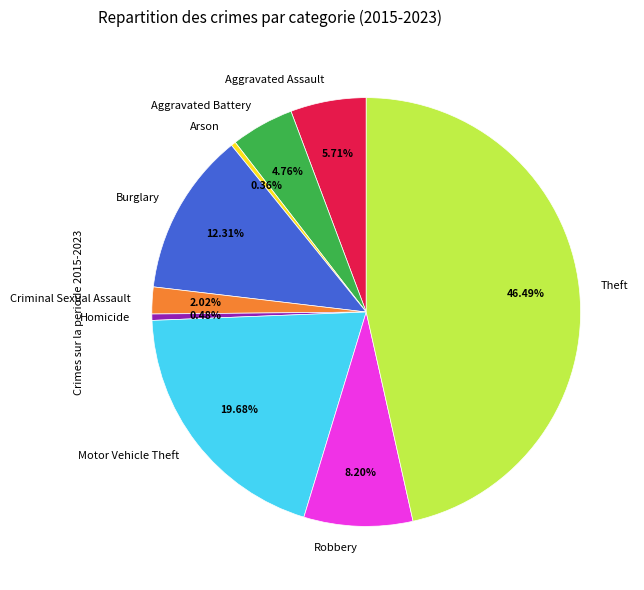

Do Aggravated Battery and Motor Vehicle Theft together represent more than half of the pie?

No